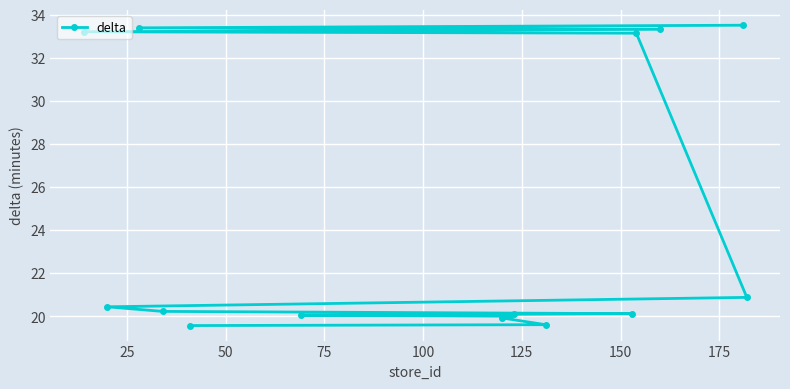

What is the minimum value shown in the chart?

19.6